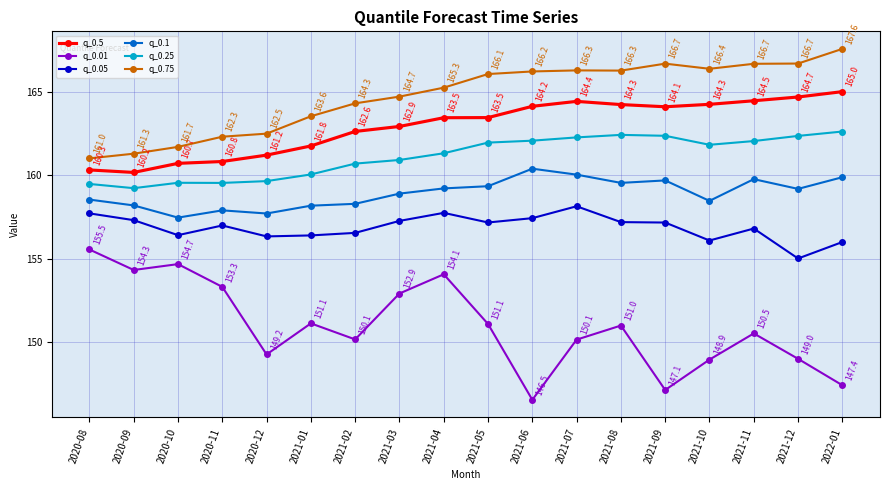

What is the label of the 15th point from the left?

2021-10